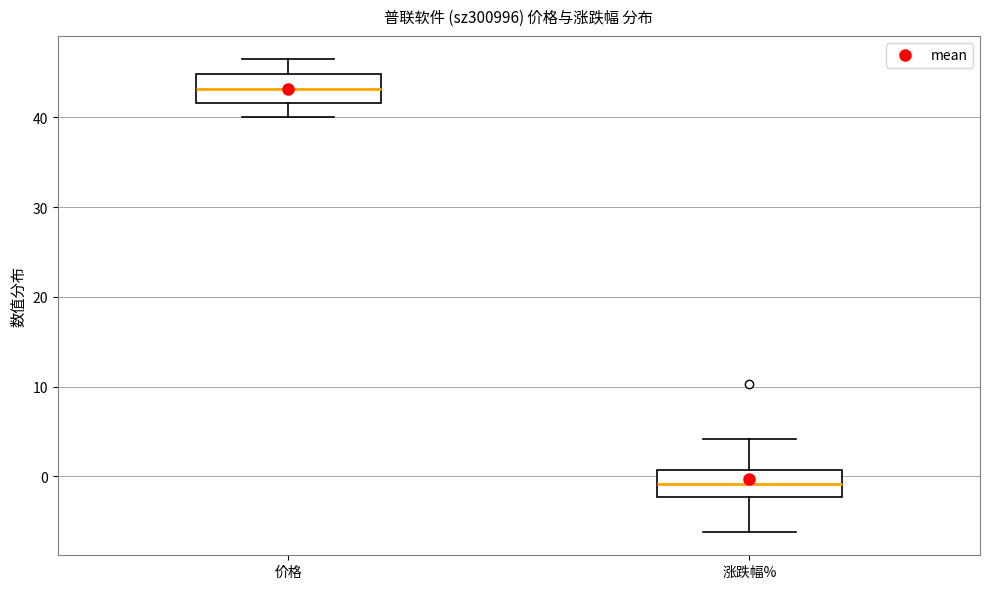

Reading left to right, read every box against the y-axis: the position of its median line, the range the box covers, and the ends of its whiskers. The values are not printed on the chart, so give them approximately, as read against the axis.

价格: median 43, box 42 to 45, whiskers 40 to 46
涨跌幅%: median -1, box -2 to 1, whiskers -6 to 4